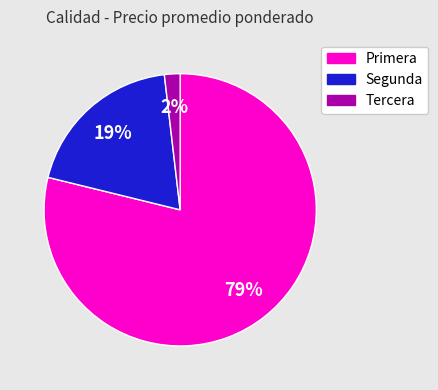

How many slices are in this pie chart?

3